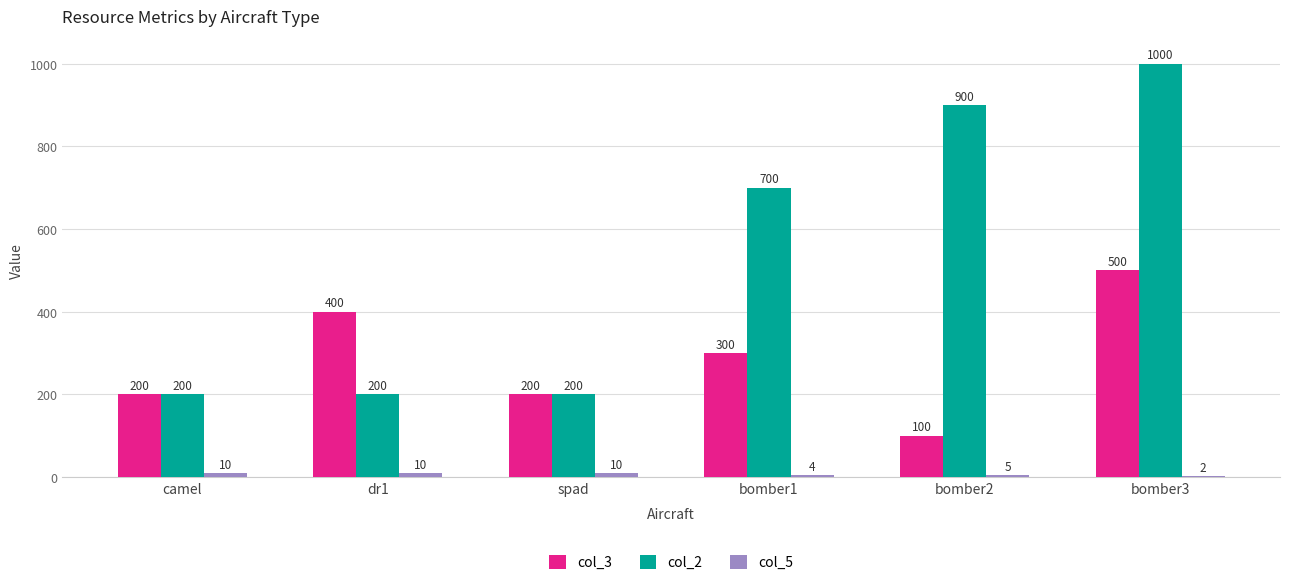

The value of col_3 at bomber2 is 164. True or false?

False